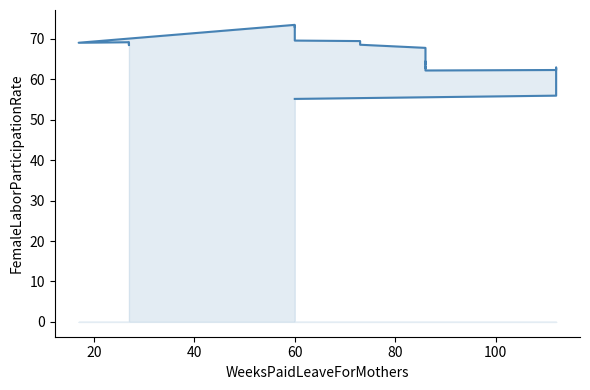

How many lines are shown in the chart?

1